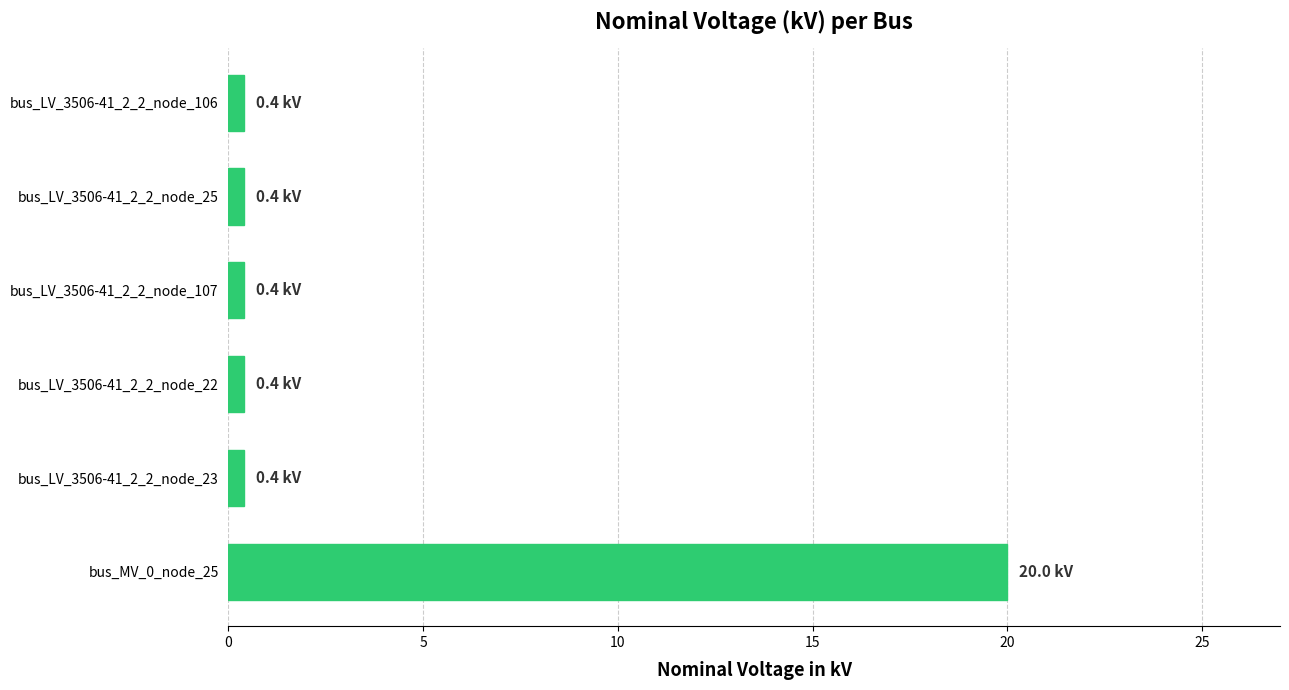

What is the difference between the maximum and minimum values?

19.6